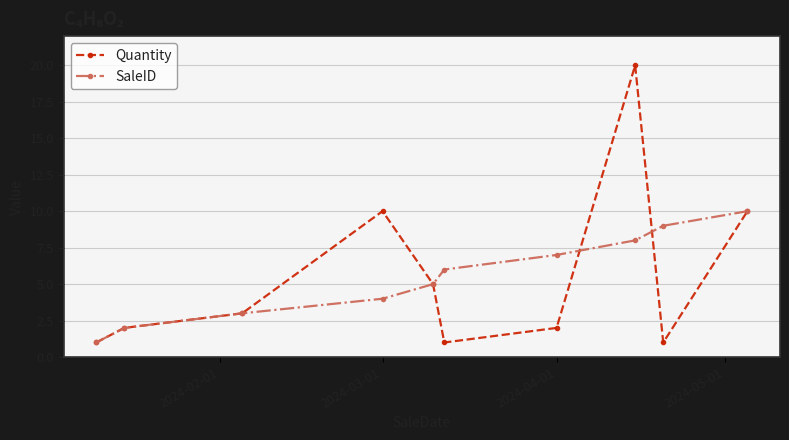

Rank the series by their maximum value, from lowest to highest.

SaleID, Quantity